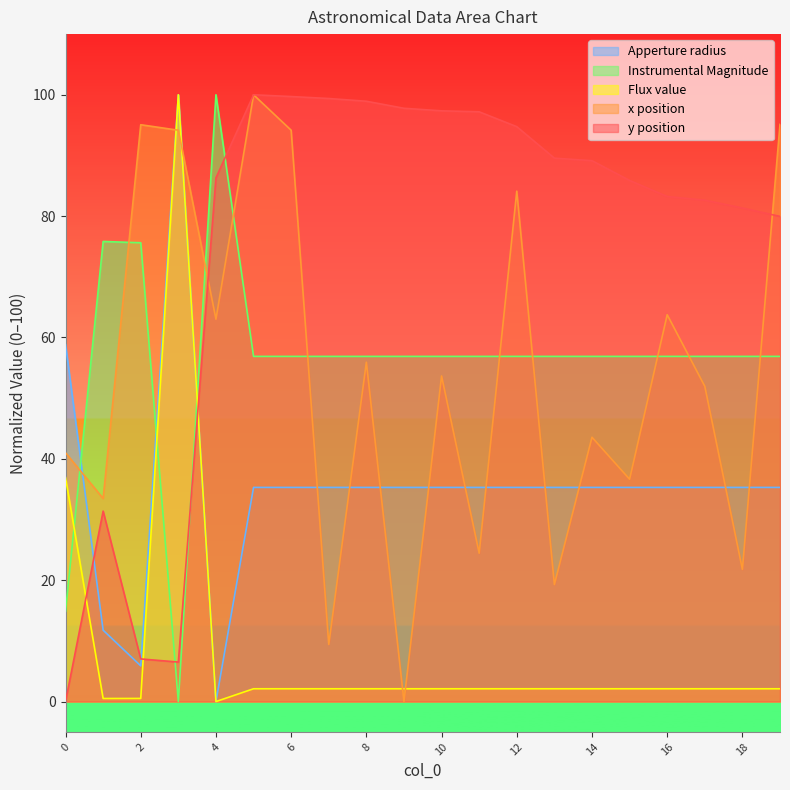

How many times do x position and y position cross each other?

2